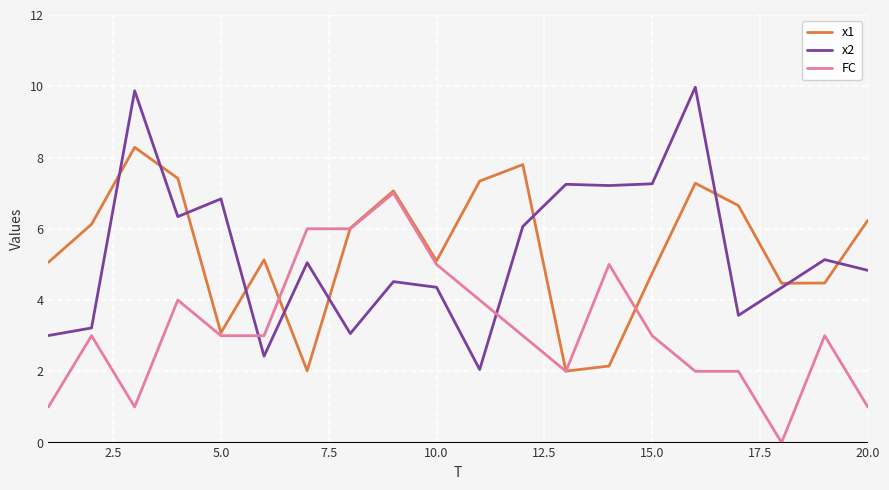

List the series in order of their peak value, highest first.

x2, x1, FC